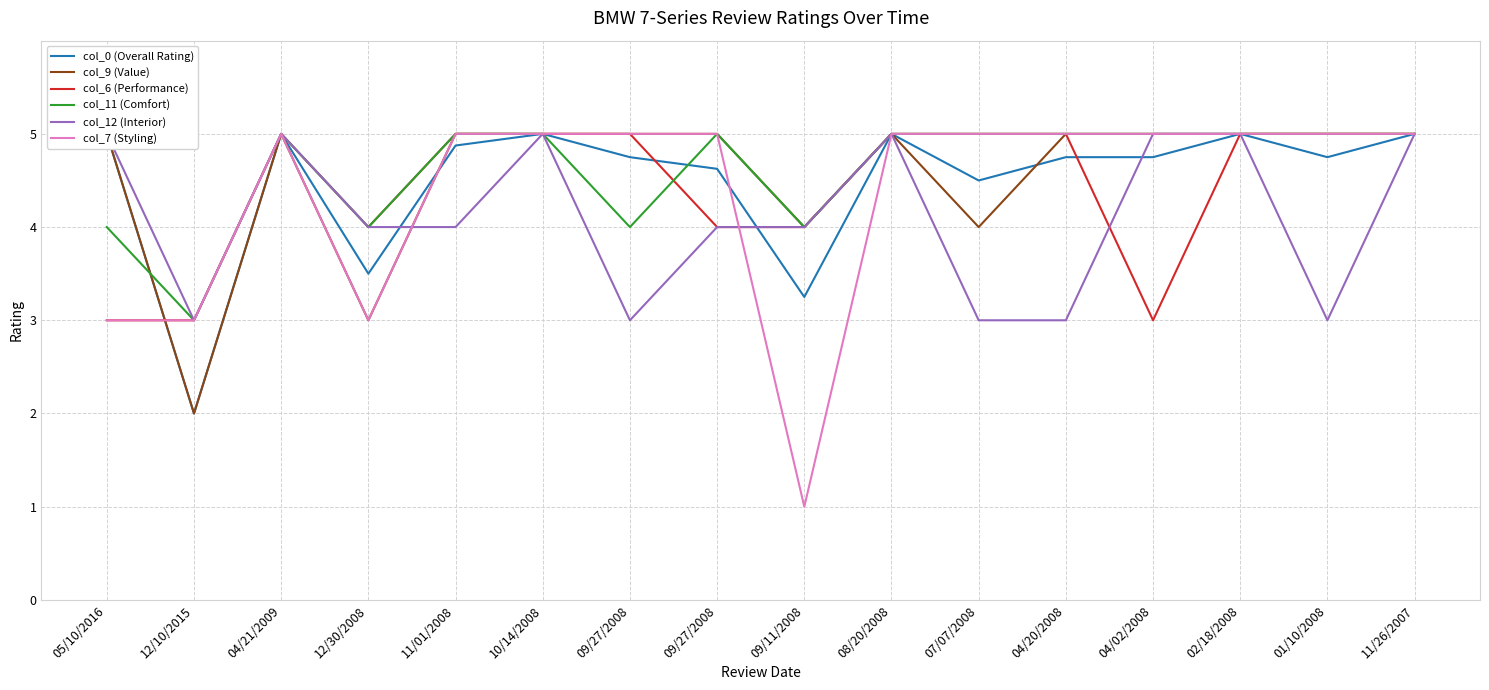

What are all the series names shown in the legend?

col_0 (Overall Rating), col_9 (Value), col_6 (Performance), col_11 (Comfort), col_12 (Interior), col_7 (Styling)